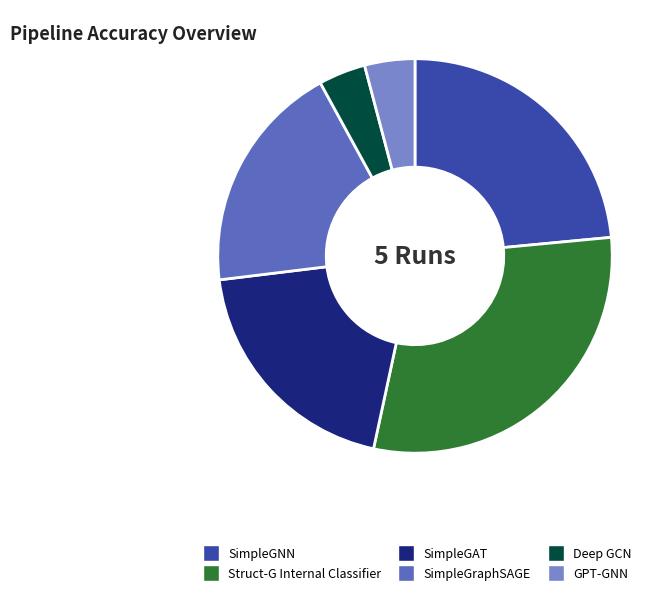

What is the largest slice in the pie chart?

Struct-G Internal Classifier